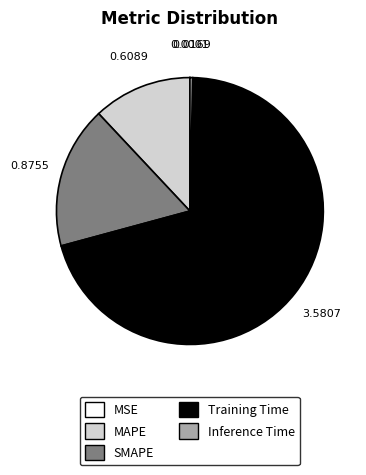

What is the largest slice in the pie chart?

Training Time